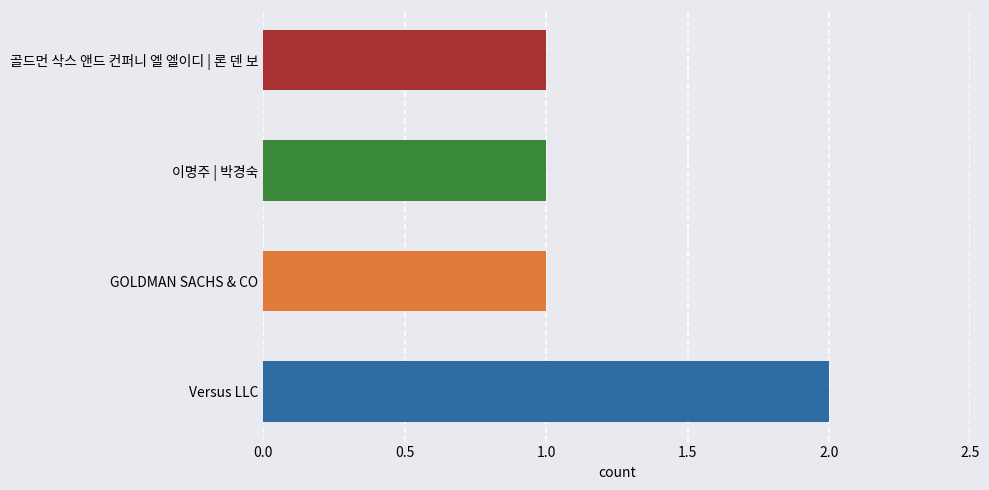

What is the ratio of the value at GOLDMAN SACHS & CO to the value at 골드먼 삭스 앤드 컨퍼니 엘 엘이디 | 론 덴 보?

1.0